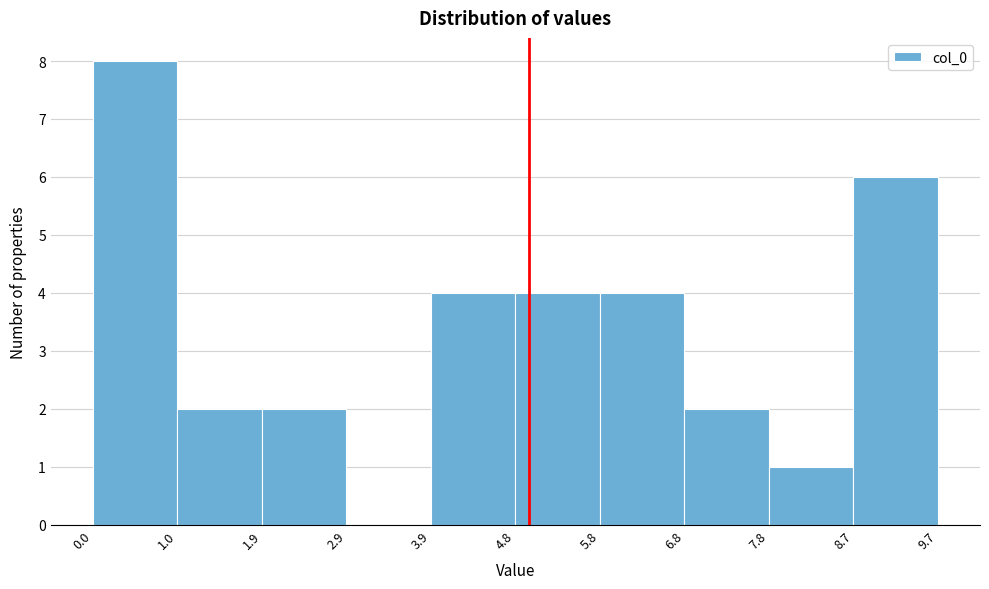

Reading left to right, list every bar in this chart as the range it spans on the x-axis followed by its height. The values are not printed on the chart, so give them approximately, as read against the axis.

0.0 to 1.0: 8
1.0 to 1.9: 2
1.9 to 2.9: 2
2.9 to 3.9: 0
3.9 to 4.8: 4
4.8 to 5.8: 4
5.8 to 6.8: 4
6.8 to 7.8: 2
7.8 to 8.7: 1
8.7 to 9.7: 6